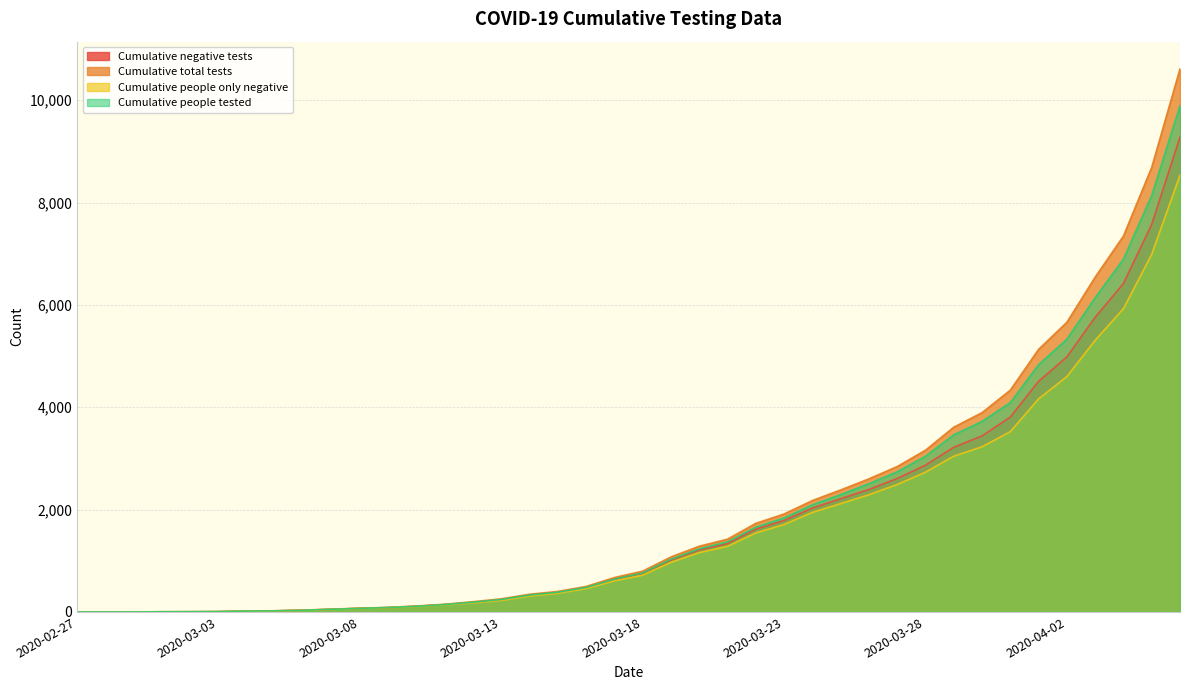

Rank the categories by Cumulative people only negative value from highest to lowest.

2020-04-06, 2020-04-05, 2020-04-04, 2020-04-03, 2020-04-02, 2020-04-01, 2020-03-31, 2020-03-30, 2020-03-29, 2020-03-28, 2020-03-27, 2020-03-26, 2020-03-25, 2020-03-24, 2020-03-23, 2020-03-22, 2020-03-21, 2020-03-20, 2020-03-19, 2020-03-18, 2020-03-17, 2020-03-16, 2020-03-15, 2020-03-14, 2020-03-13, 2020-03-12, 2020-03-11, 2020-03-10, 2020-03-09, 2020-03-08, 2020-03-07, 2020-03-06, 2020-03-05, 2020-03-04, 2020-03-03, 2020-03-02, 2020-03-01, 2020-02-27, 2020-02-28, 2020-02-29